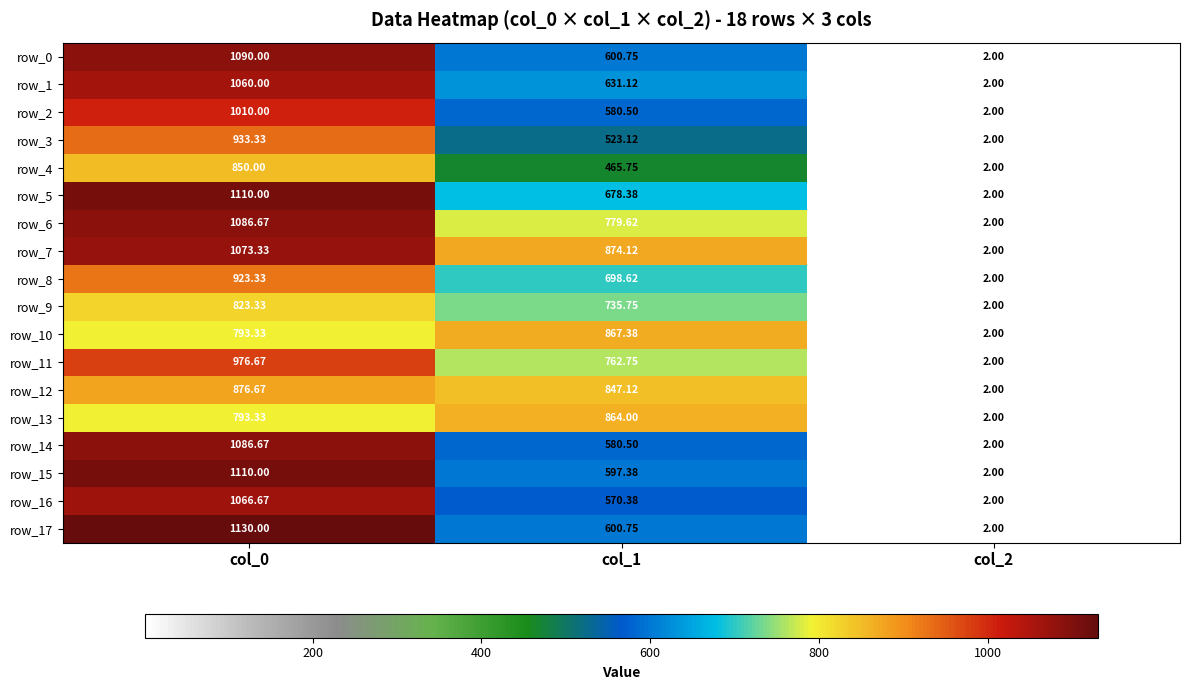

Is it true that row_12 equals 876.7 at col_0?

True